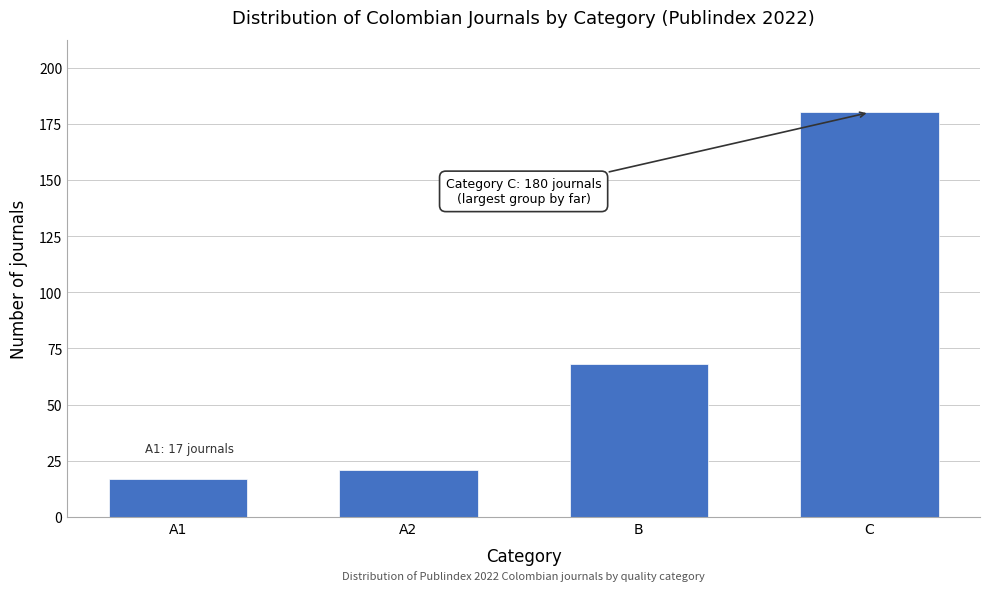

Reading right to left, list all the values displayed in this chart.

C=180	B=68	A2=21	A1=17